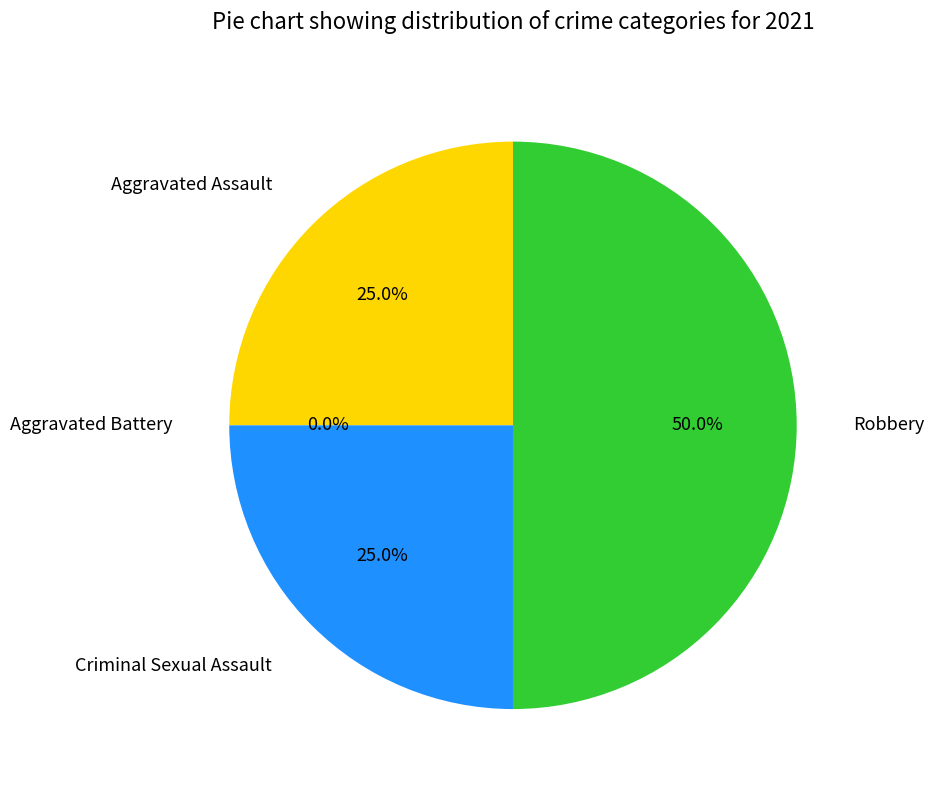

The Criminal Sexual Assault slice represents 17% of the pie. True or false?

False